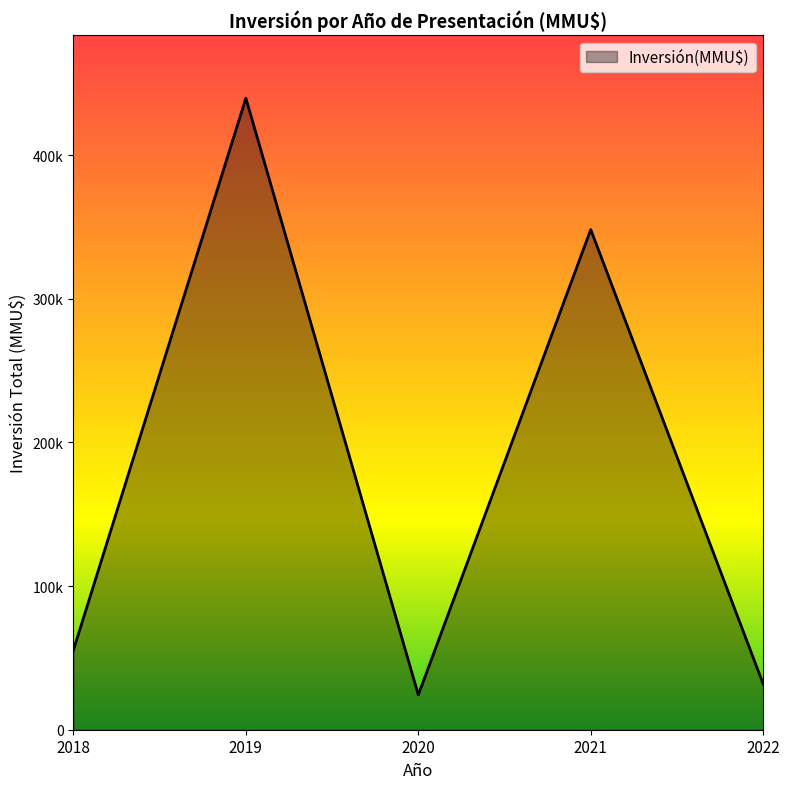

Does the chart display data point markers on the line(s)?

No